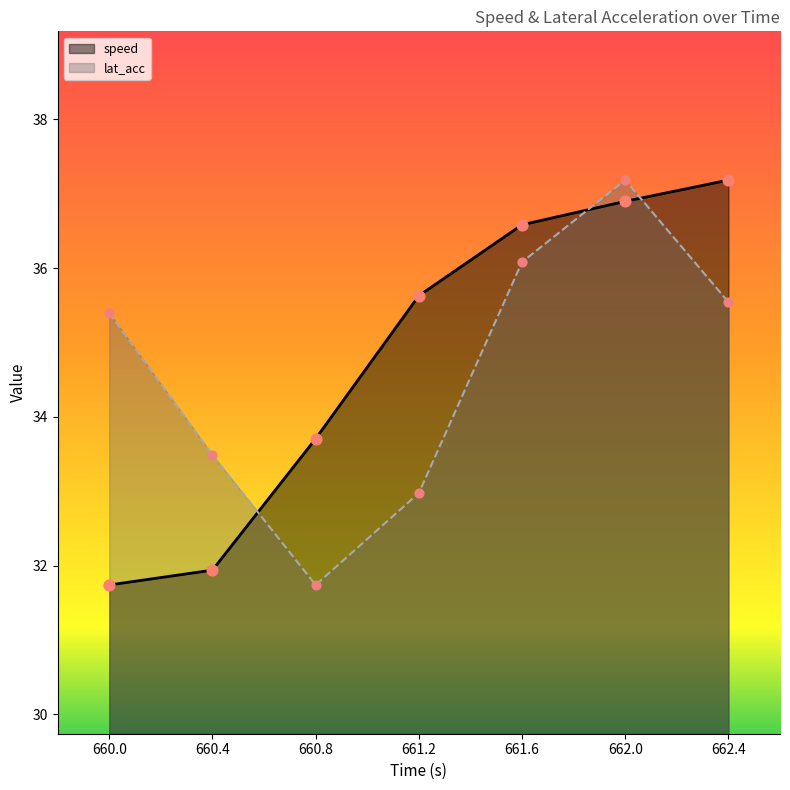

What are all the series names shown in the legend?

speed, lat_acc